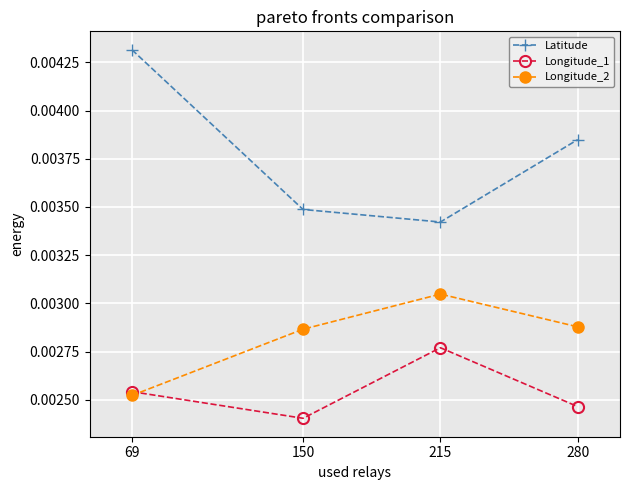

At how many categories does at least one series exceed 0?

4